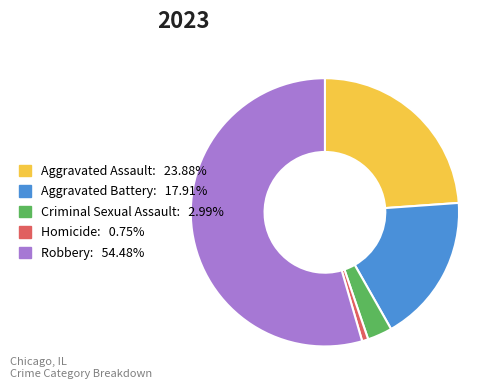

Between Aggravated Battery and Robbery, which is larger?

Robbery